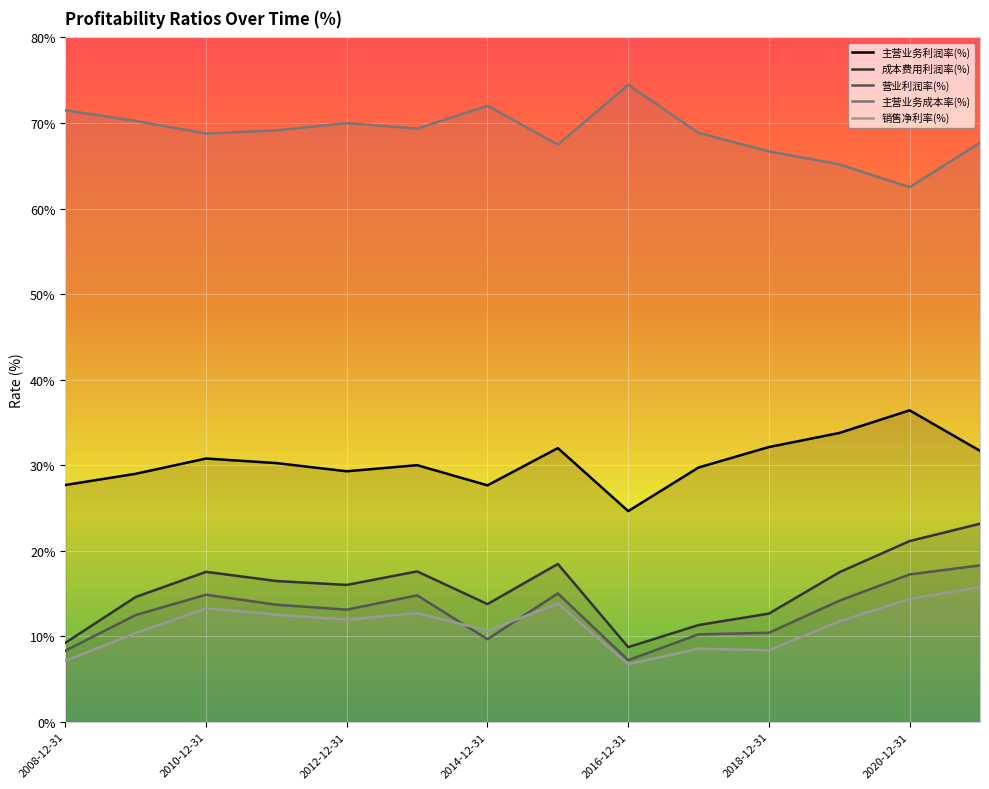

Is it true that 营业利润率(%) equals 9.7 at 2014-12-31?

True